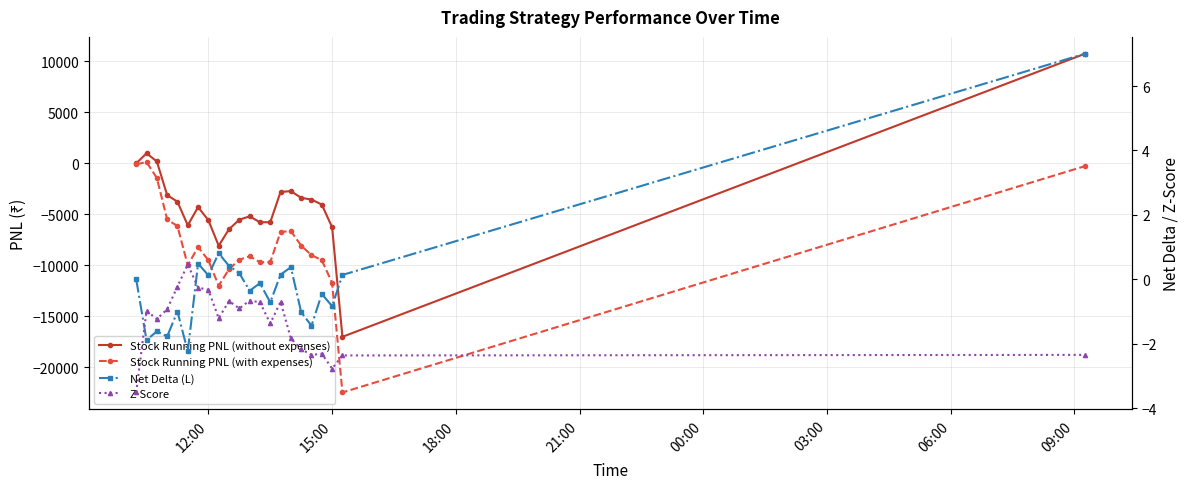

How many intersections are there between Stock Running PNL (without expenses) and Z-Score?

2